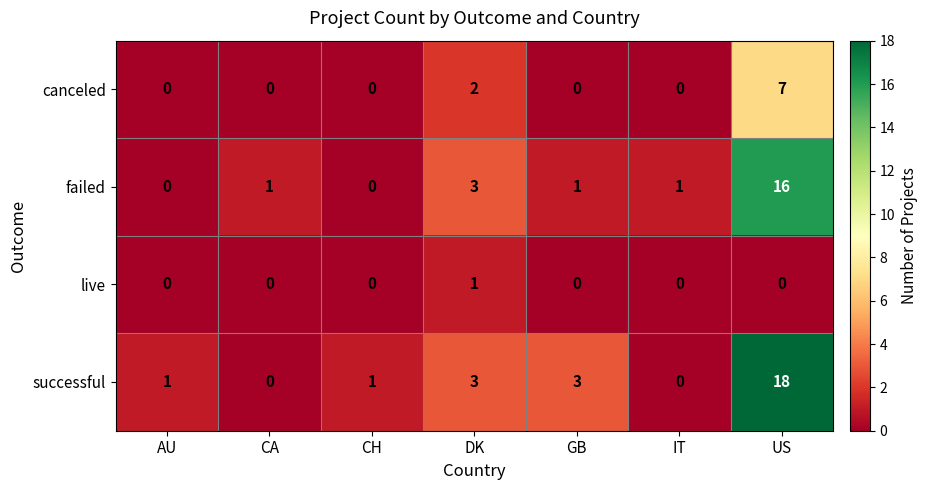

Which series has the largest total across all categories?

successful